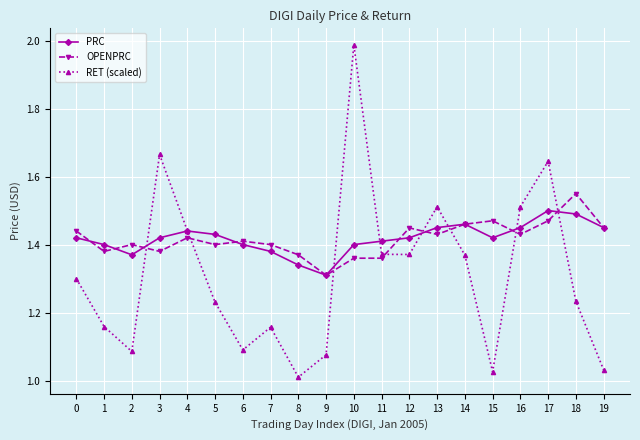

How many lines are shown in the chart?

3